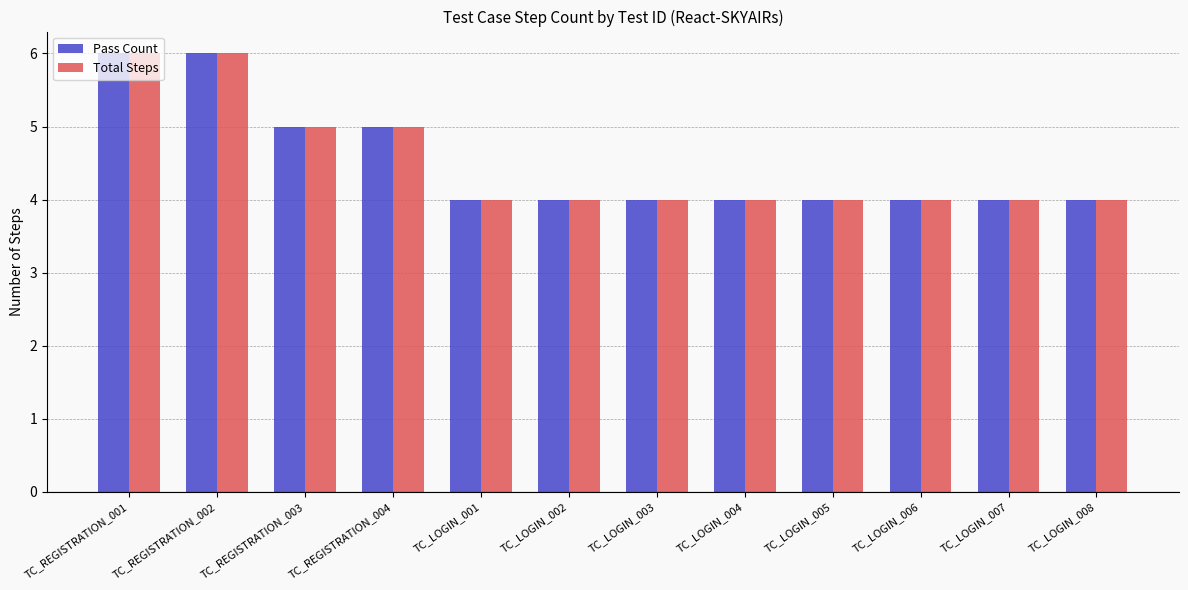

How many distinct data groups are displayed?

2